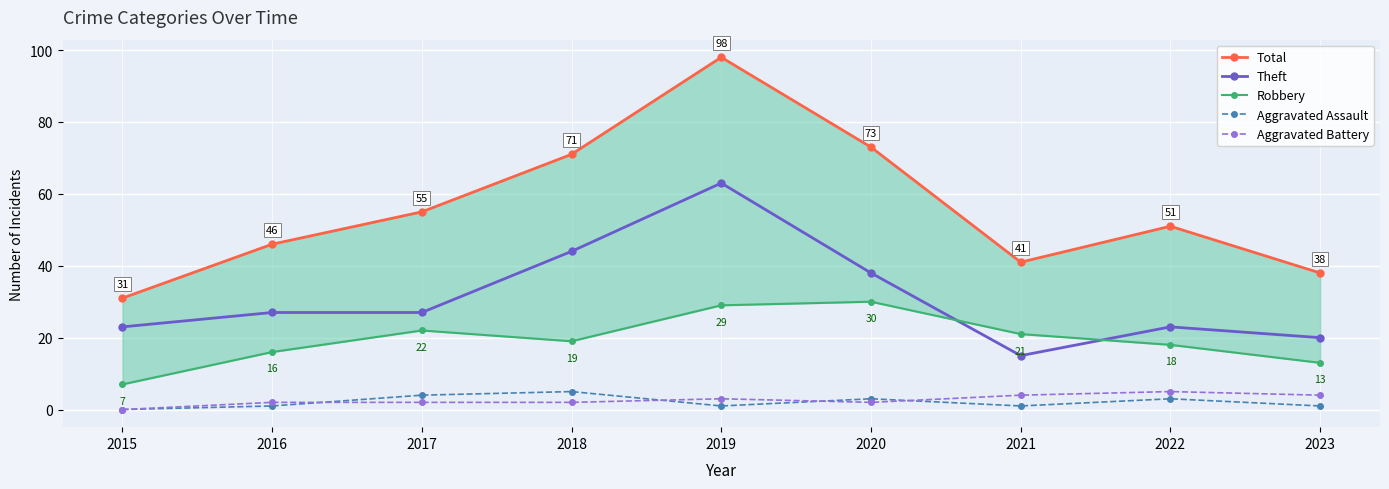

At which label is Aggravated Battery closest to 2?

2016